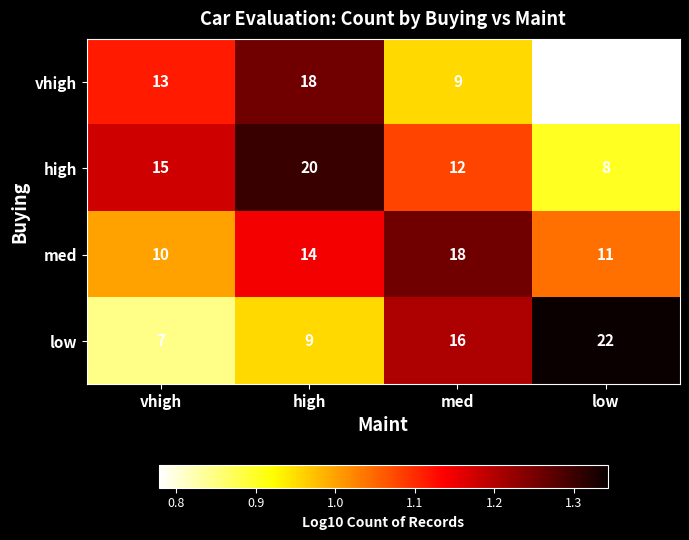

At which category is the sum across all series the highest?

high